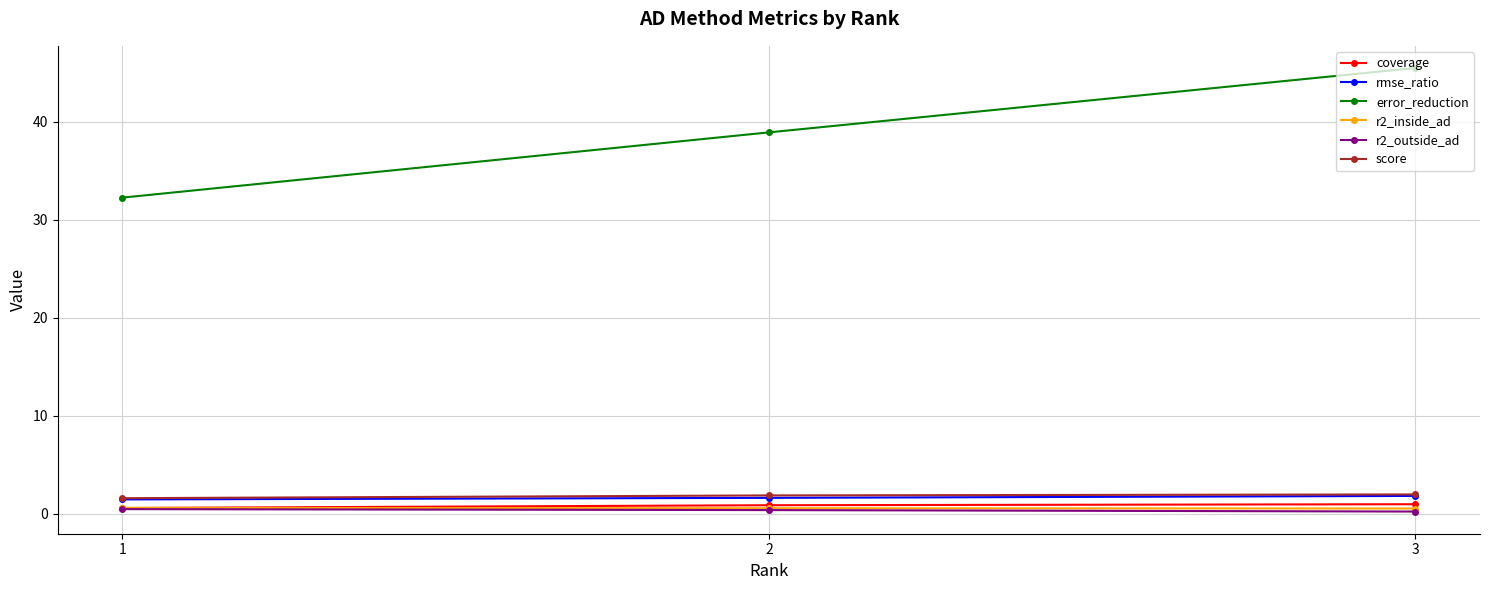

What is the smallest value displayed?

0.2